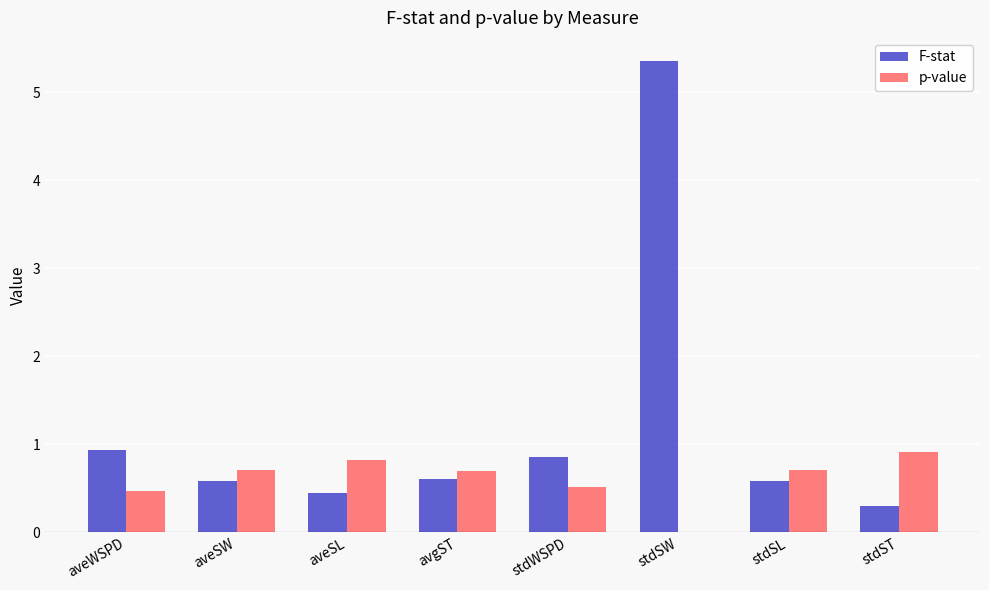

What is the sum of all p-value values?

4.8